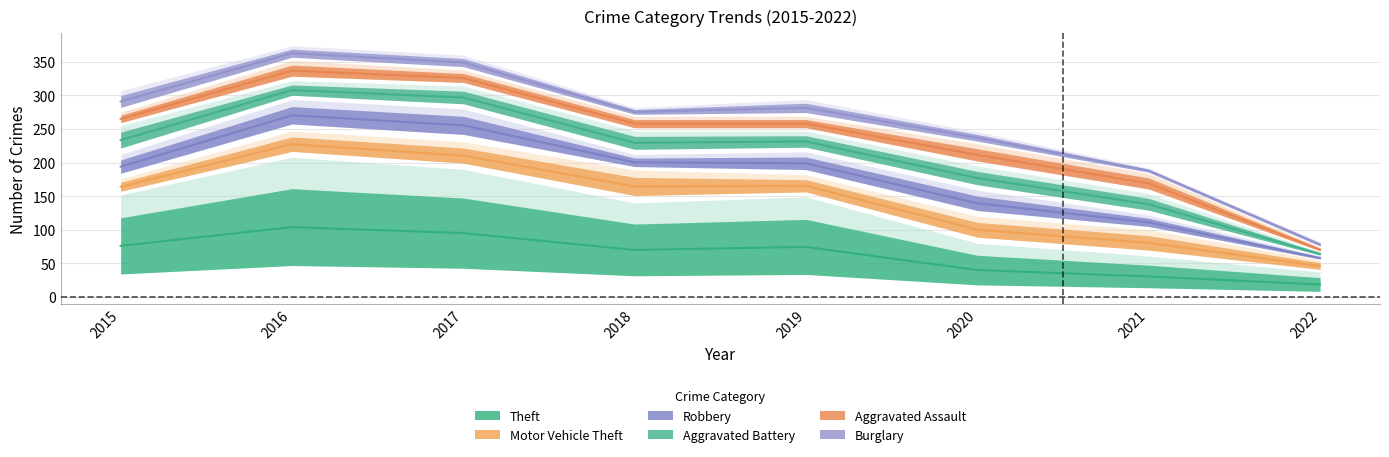

Rank the series at 2016 from lowest to highest value.

Burglary, Aggravated Battery, Aggravated Assault, Motor Vehicle Theft, Robbery, Theft